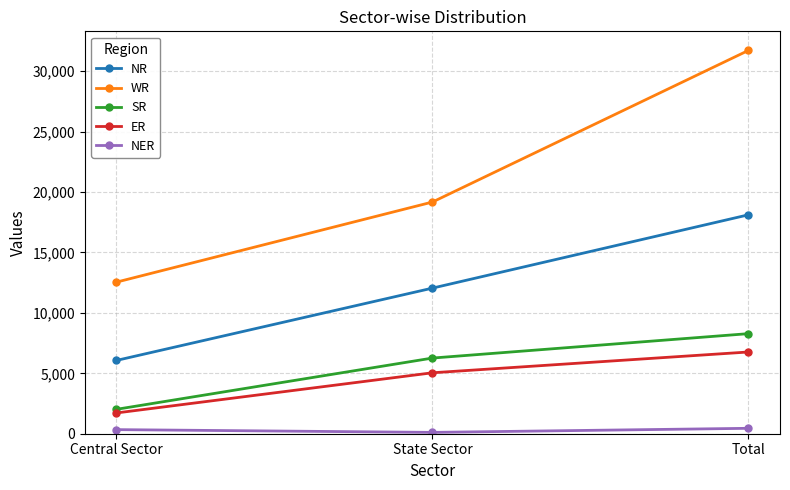

List the series in order of their peak value, lowest first.

NER, ER, SR, NR, WR